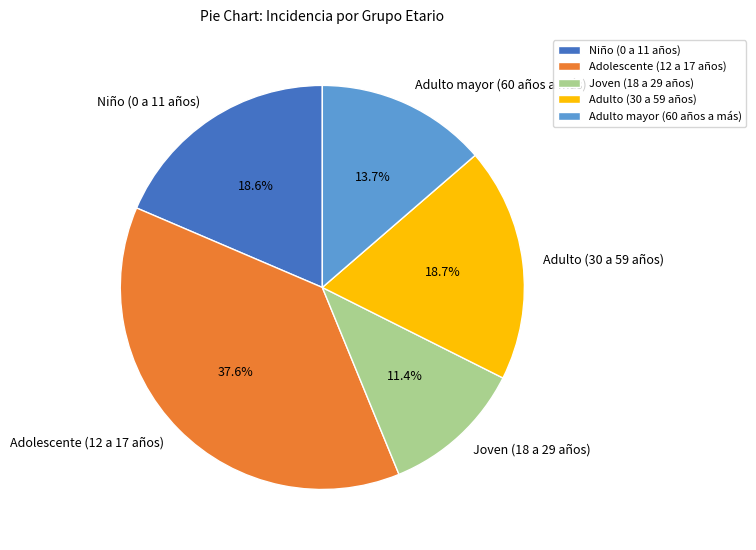

Which slice is the largest?

Adolescente (12 a 17 años)